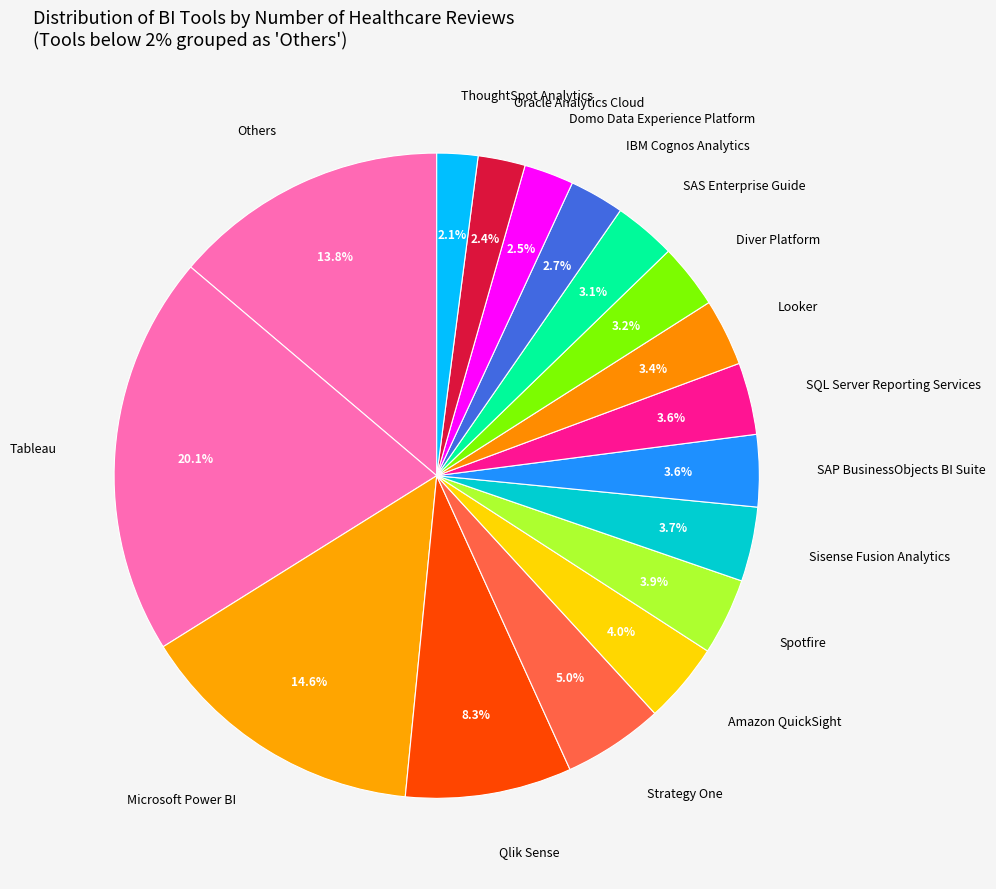

How many slices are in this pie chart?

17